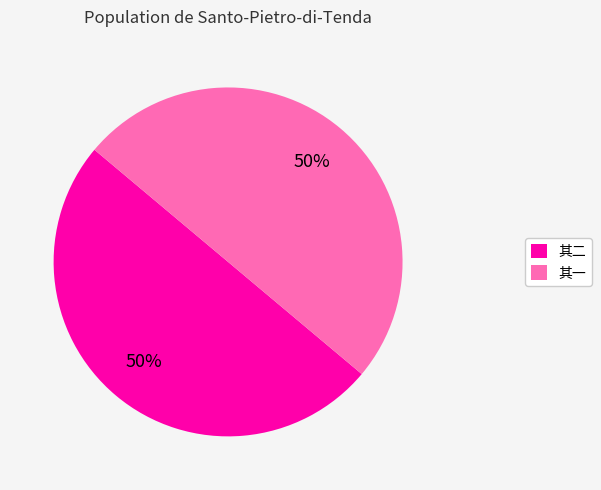

Combined, do 其二 and 其一 account for over 50%?

Yes